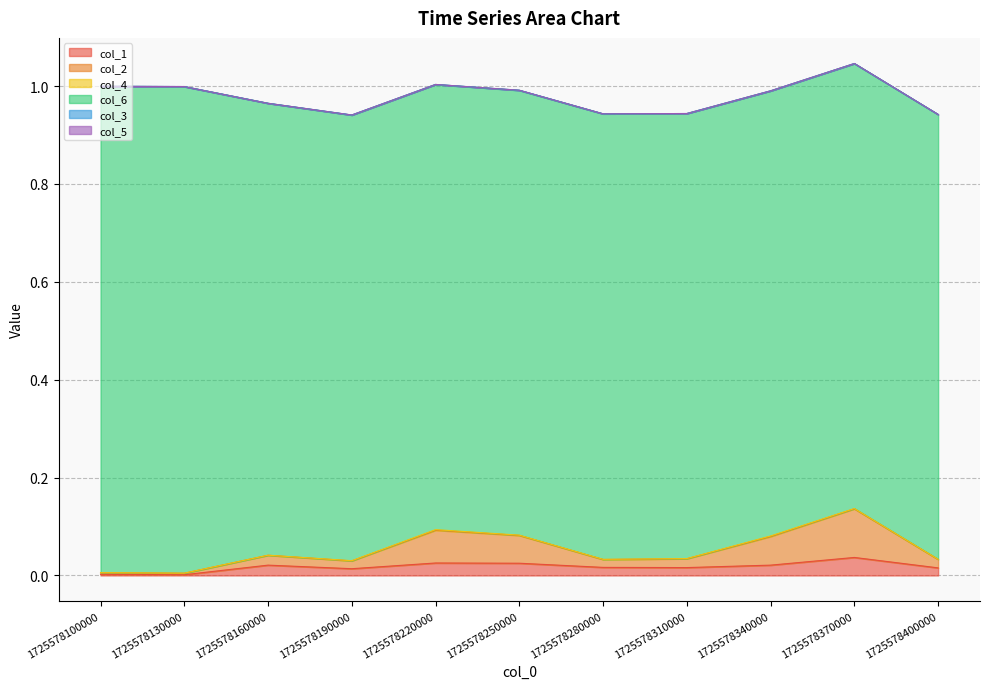

What is the spread (max minus min) of values at 1725578130000?

1.0